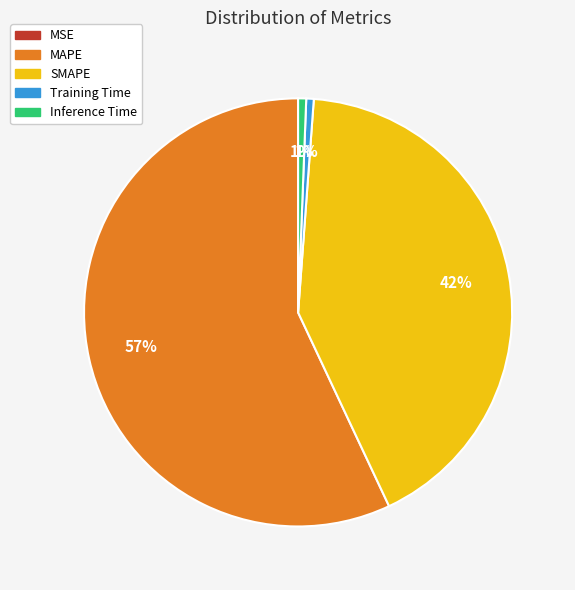

Does any single category account for the majority?

Yes